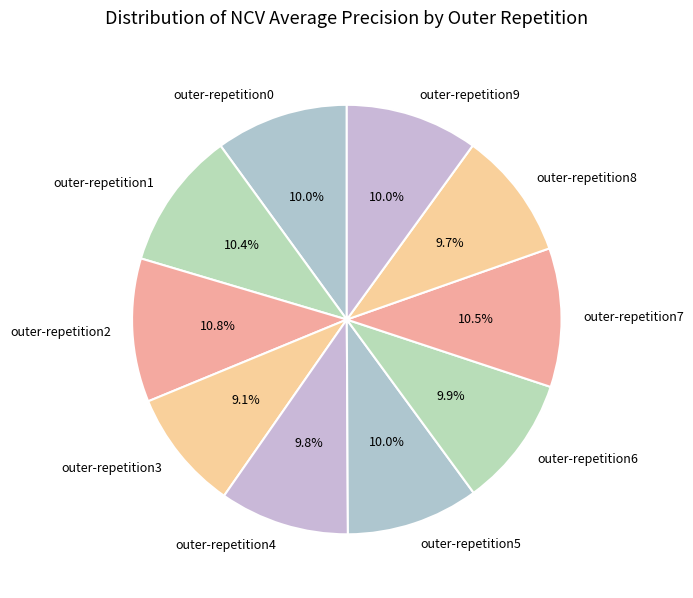

Which category has the smallest portion of the pie?

outer-repetition3